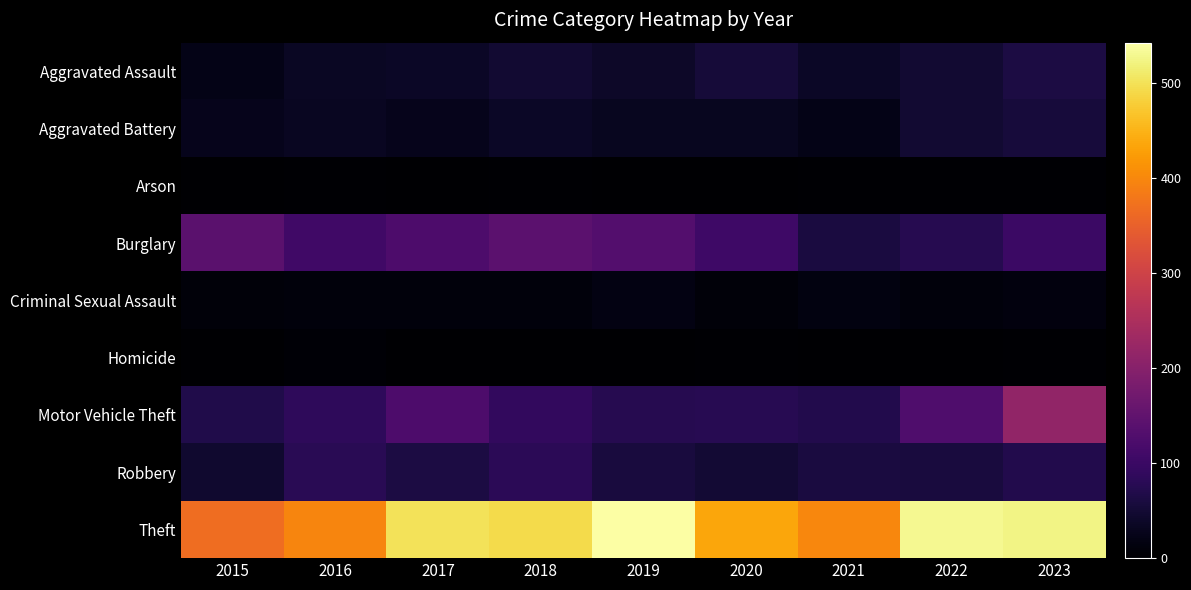

What is the spread (max minus min) of values at 2017?

500